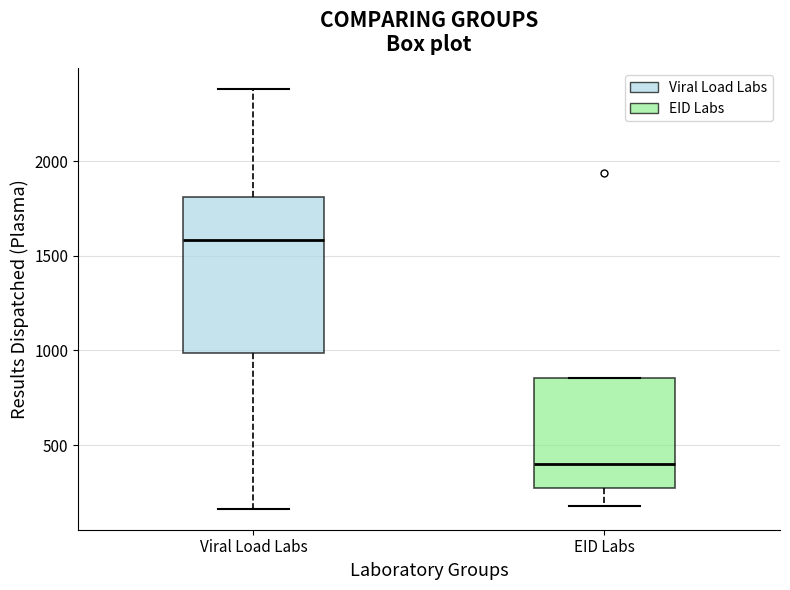

Which box's median line is the highest?

Viral Load Labs